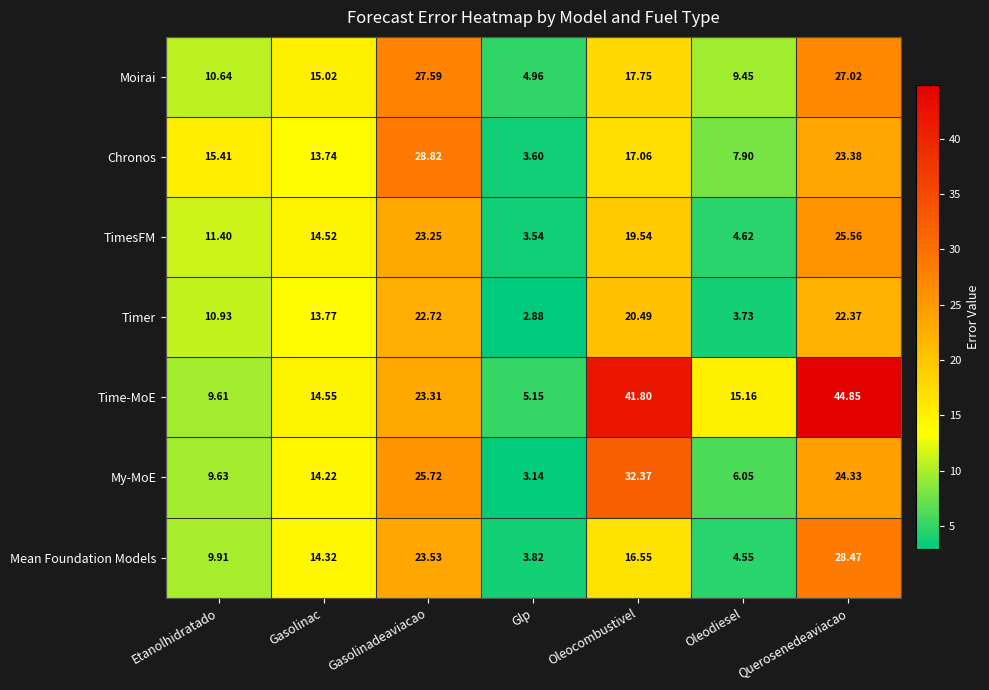

How many data points in Moirai are less than 15?

3